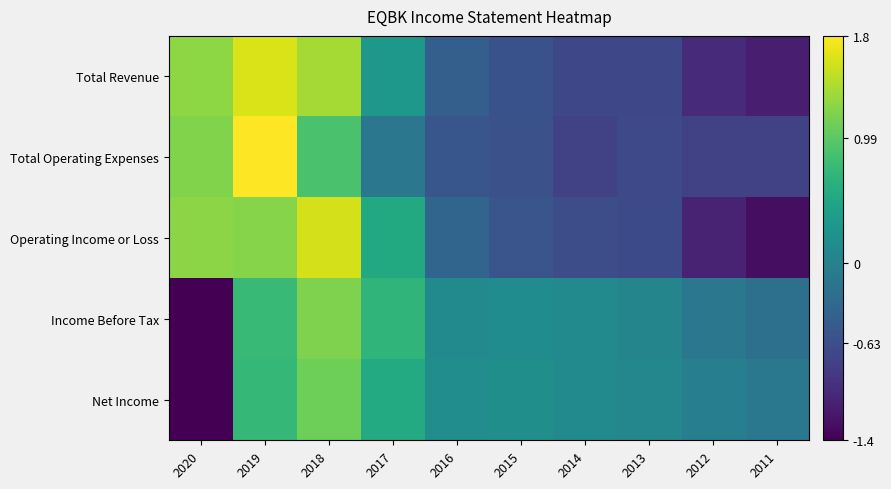

At 2011, list the series in order from smallest to largest.

Operating Income or Loss, Total Revenue, Total Operating Expenses, Income Before Tax, Net Income